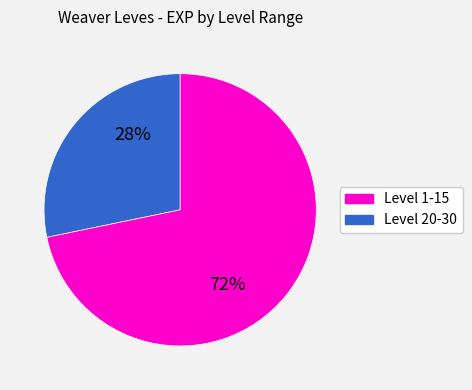

How many slices are in this pie chart?

2